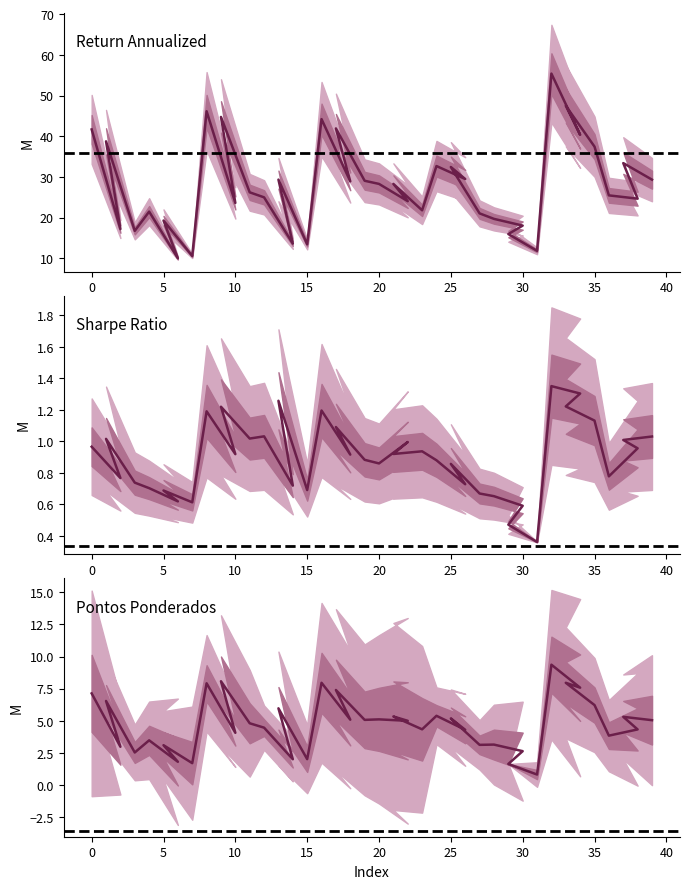

Is it true that sharpe_ratio equals 1.0 at 0?

True